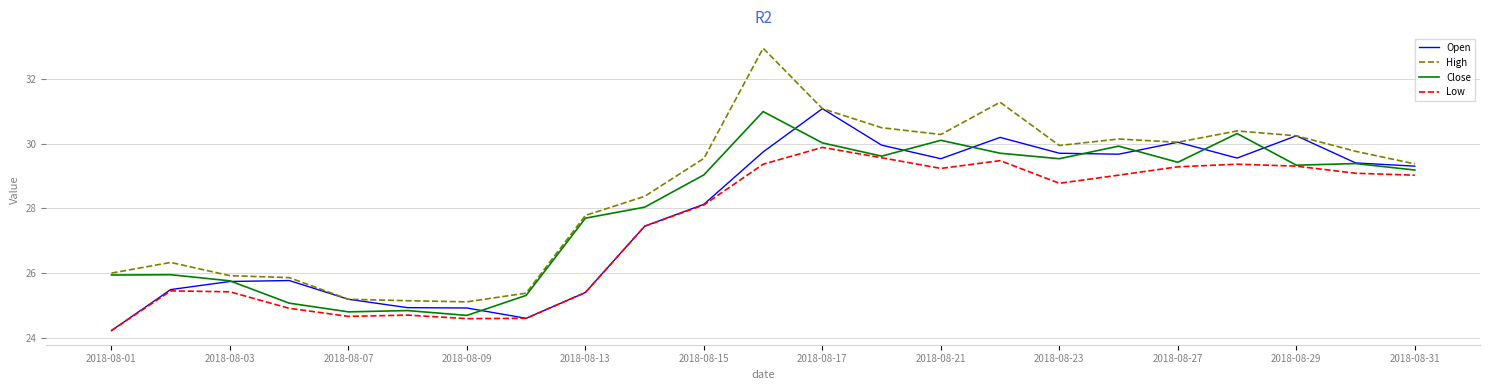

Which series has the largest total across all categories?

High